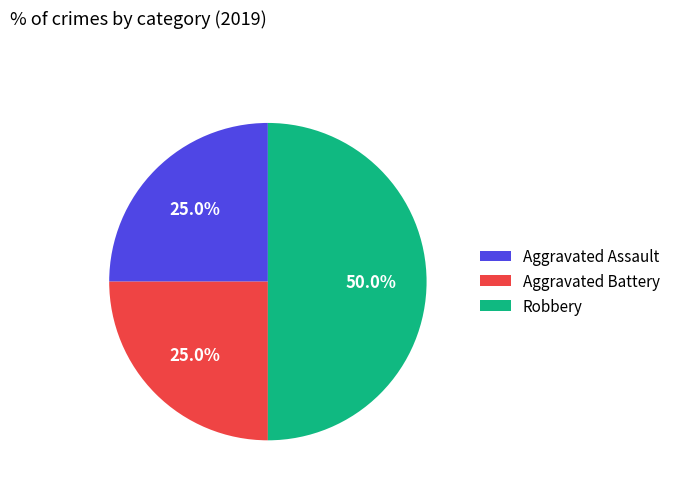

Does Aggravated Assault represent more than half of the total?

No